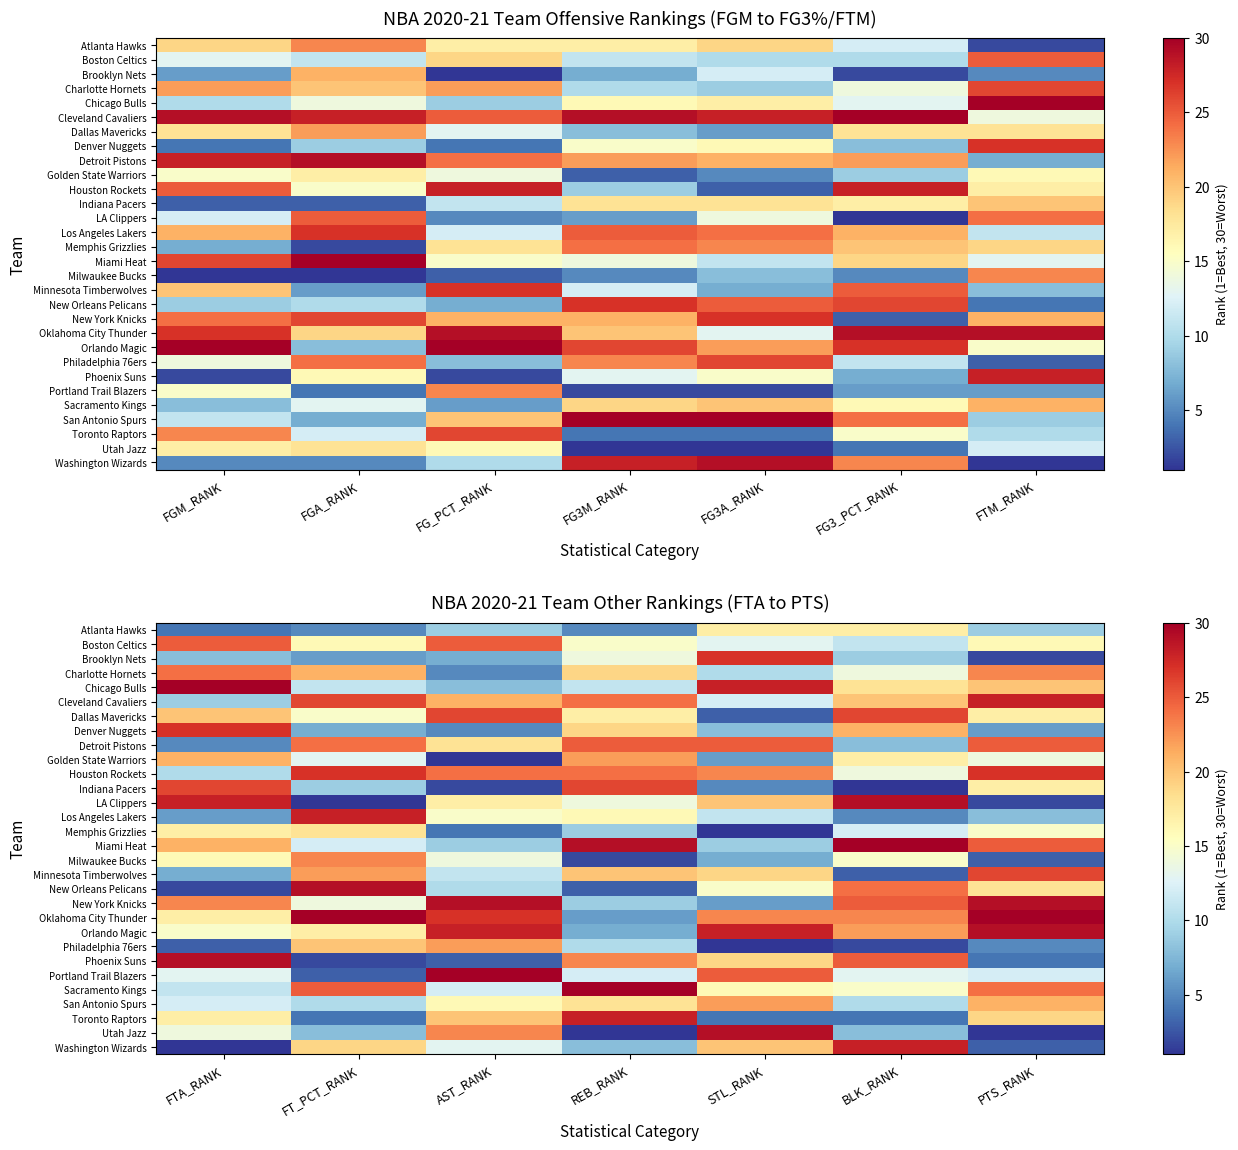

What is the difference between the maximum and minimum values in the Detroit Pistons series?

20